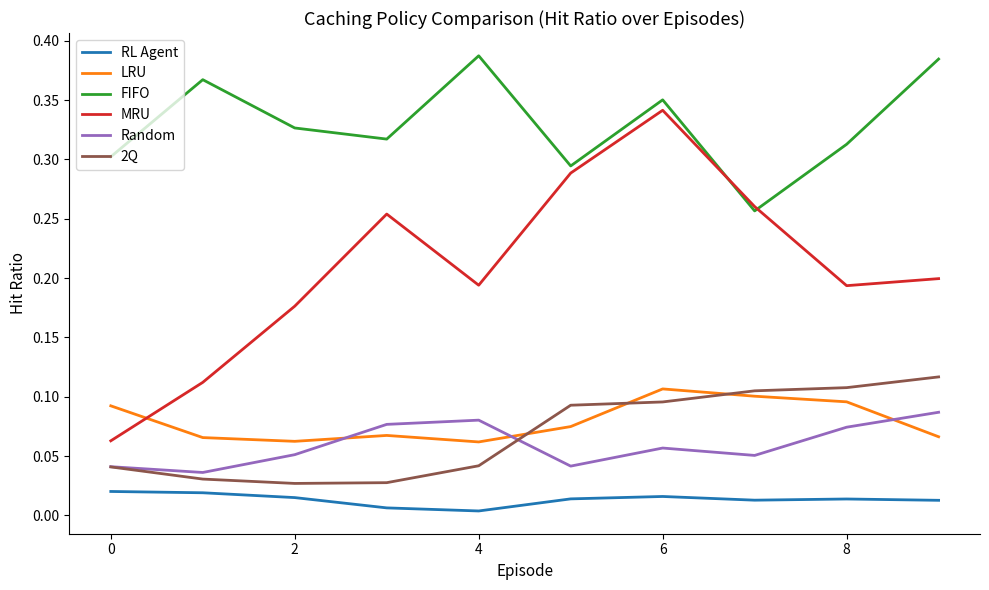

True or false: RL Agent and MRU cross at least once.

False